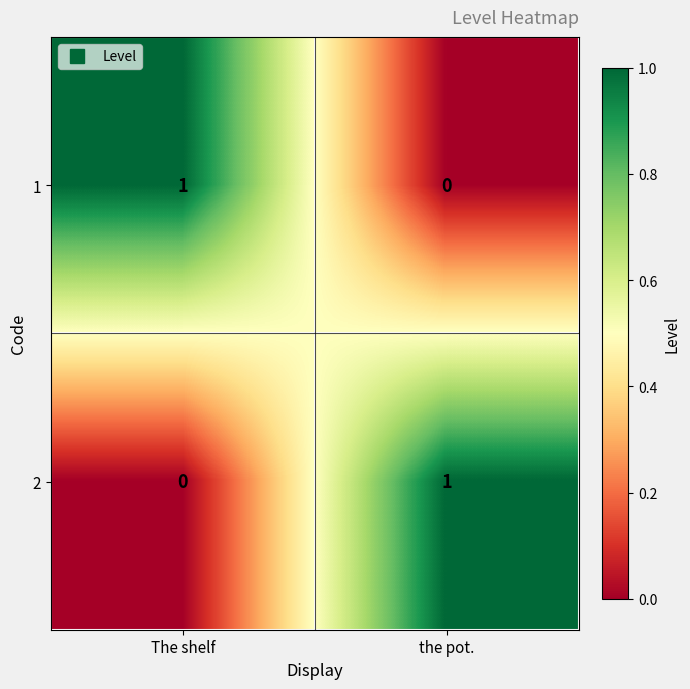

Is the value of 1 at the pot. greater than the value of 2 at the pot.?

No